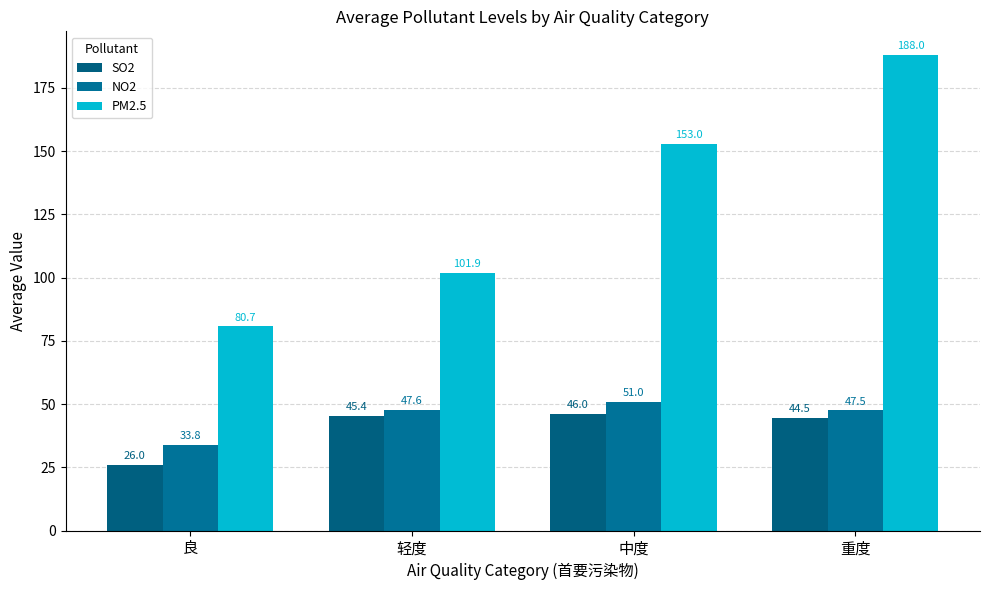

The value of PM2.5 at 轻度 is 157.7. True or false?

False